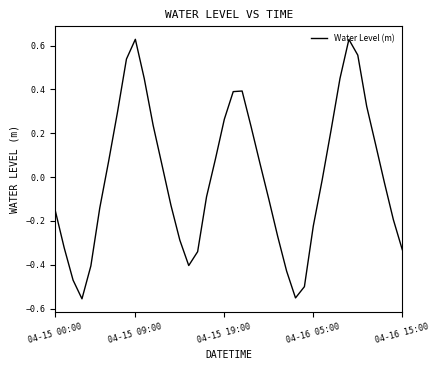

Does the chart have visible grid lines?

No